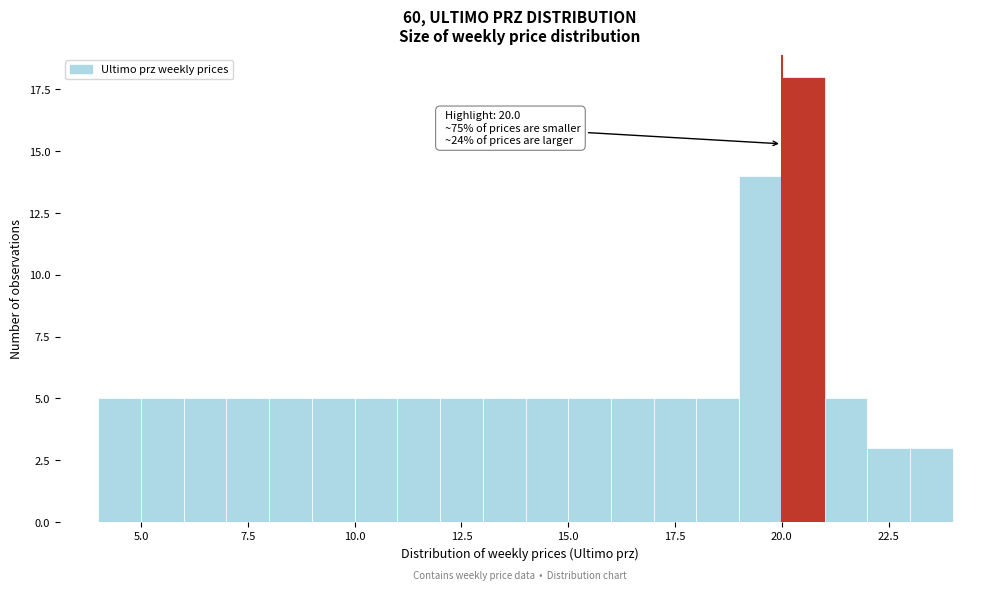

Around what value on the x-axis is the tallest bar? Give the approximate position of its centre, as read against the axis.

20.5